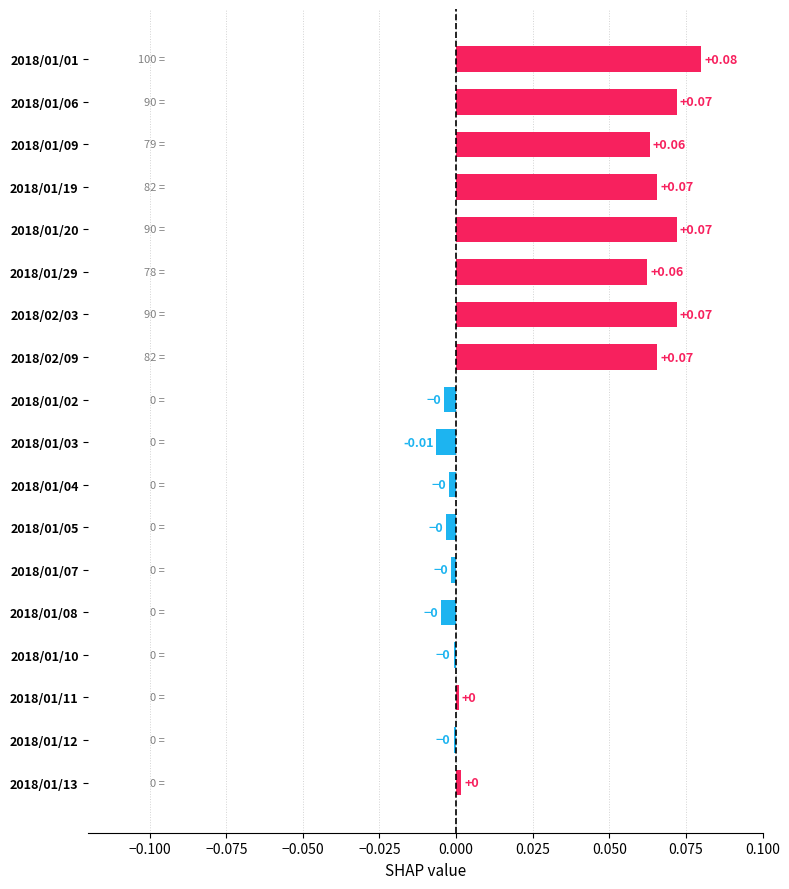

Count the number of categories in the chart.

18